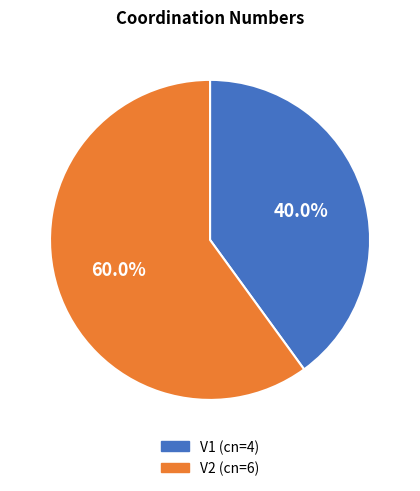

Which has a higher value, V1 (cn=4) or V2 (cn=6)?

V2 (cn=6)